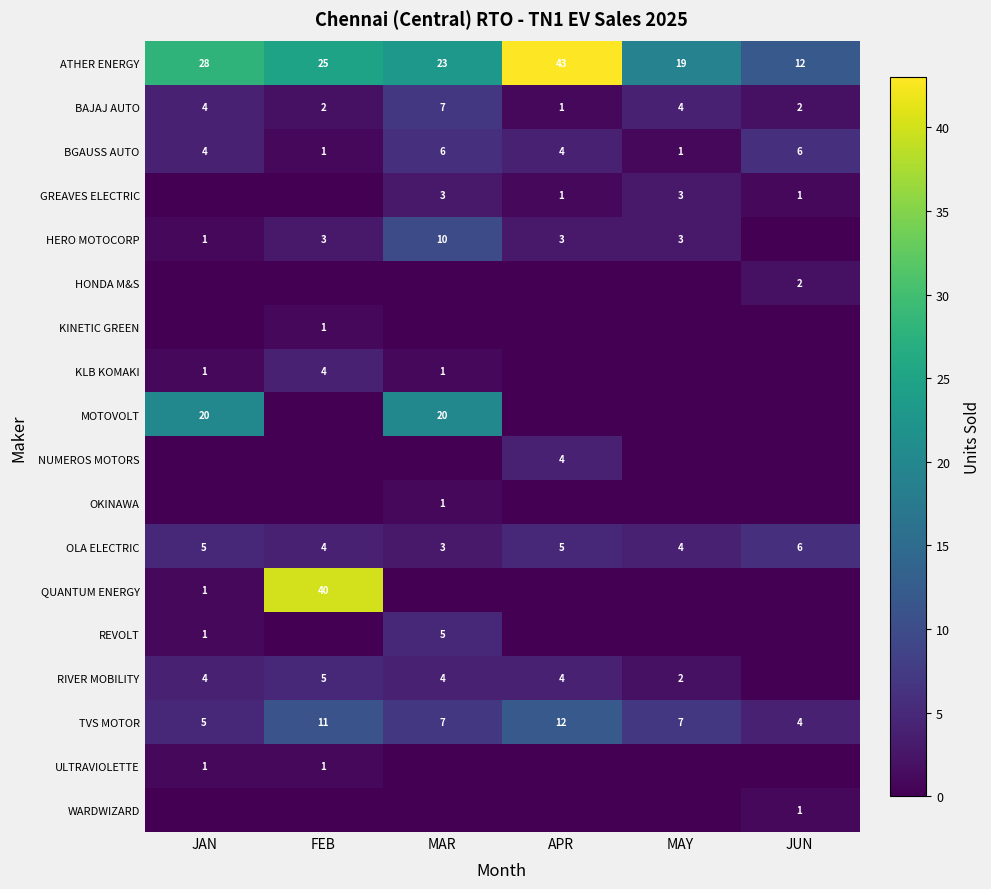

What is the sum of all TVS MOTOR values?

46